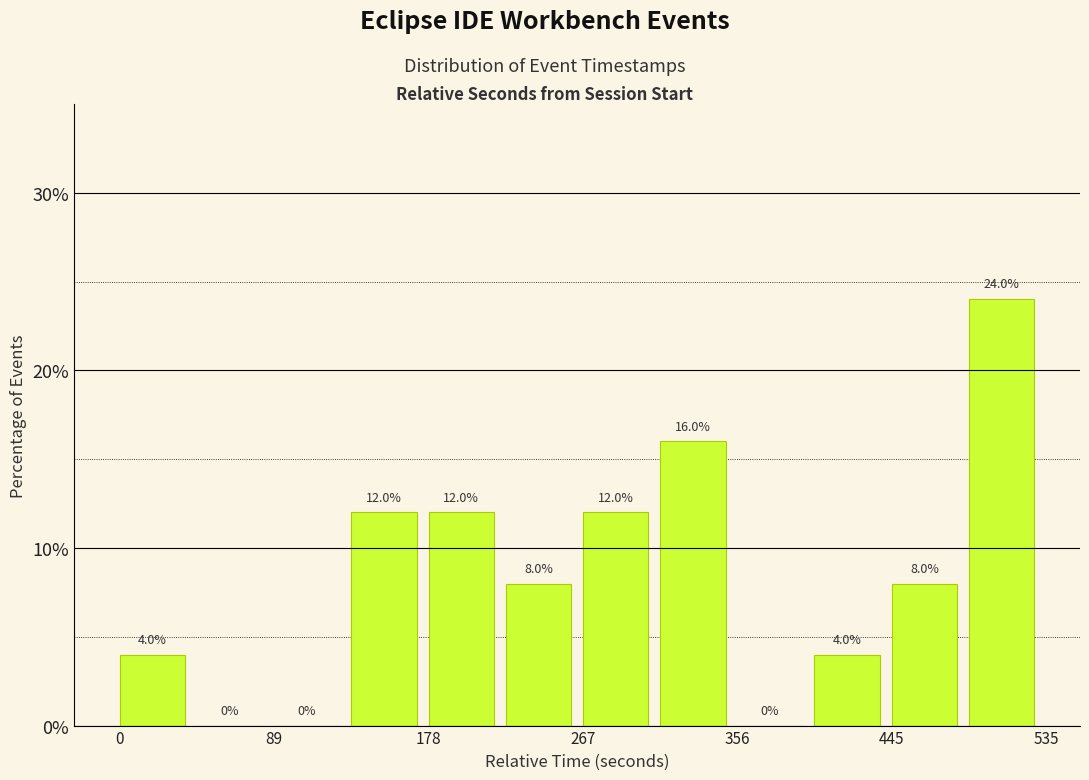

Which range on the x-axis has the tallest bar?

490 to 540